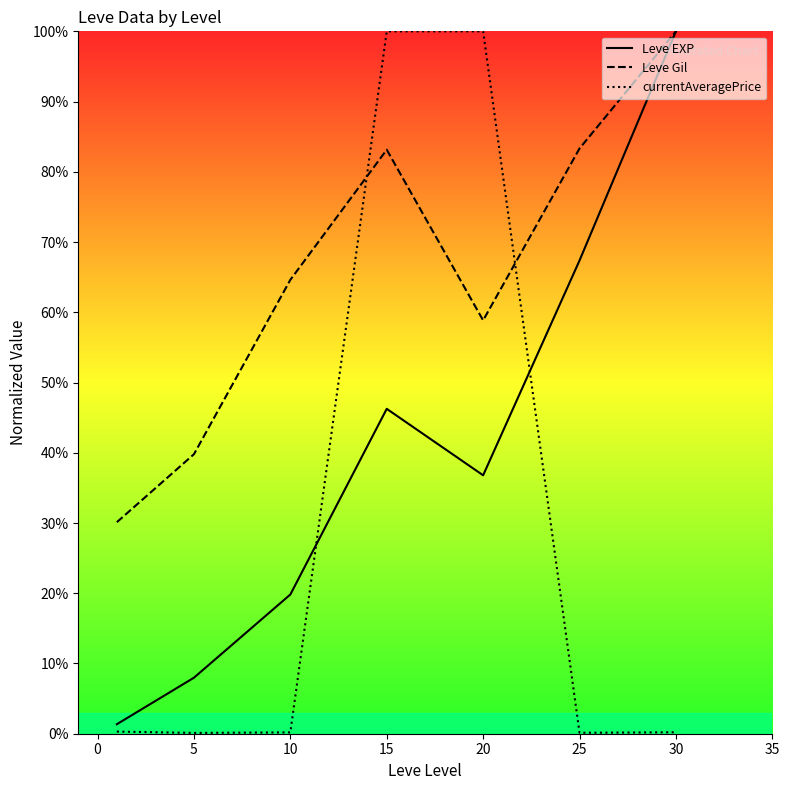

At how many categories does at least one series exceed 1?

7